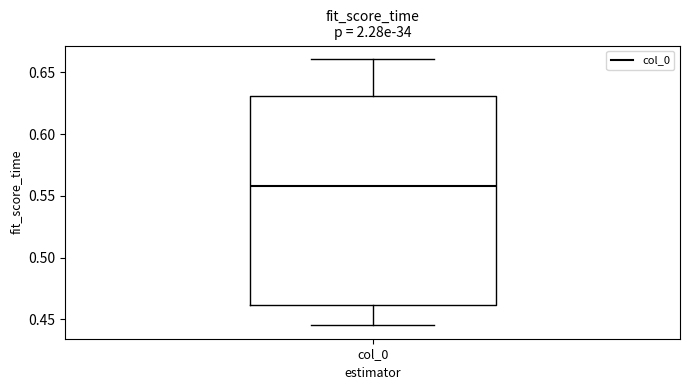

Transcribe this box plot: give where the median line is, the range the box spans, and where the two whiskers end, as read against the y-axis. The values are not printed on the chart, so give them approximately, as read against the axis.

median 0.560, box 0.460 to 0.630, whiskers 0.445 to 0.660